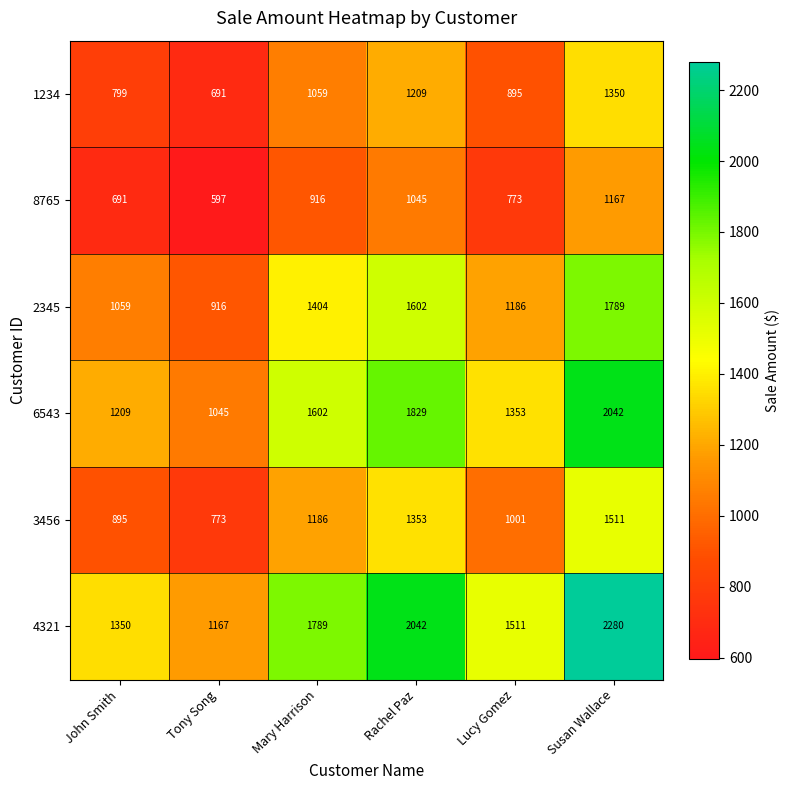

What is the sum of all 1234 values?

6003